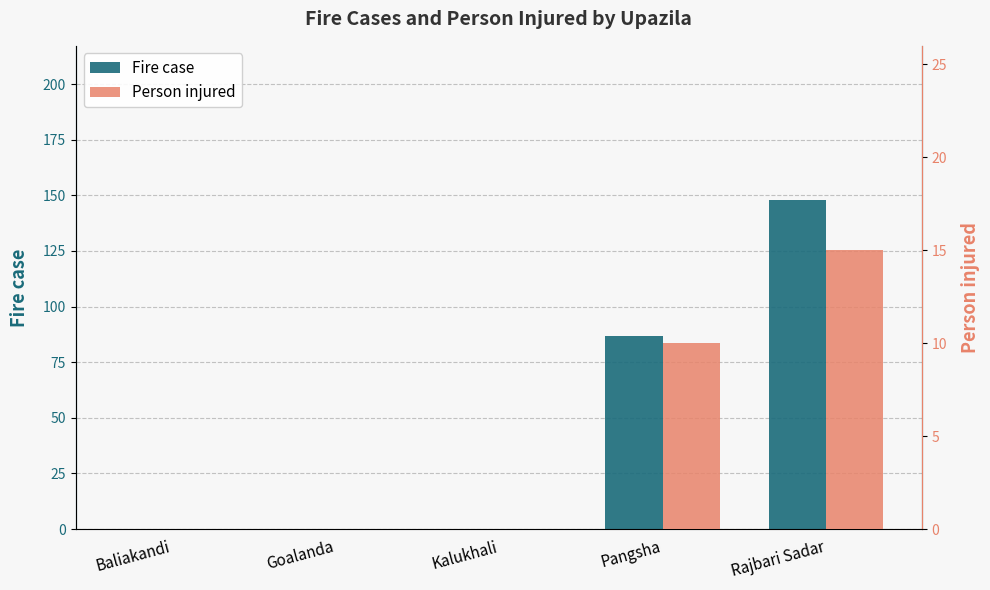

Which series has the largest range (max minus min)?

Fire case